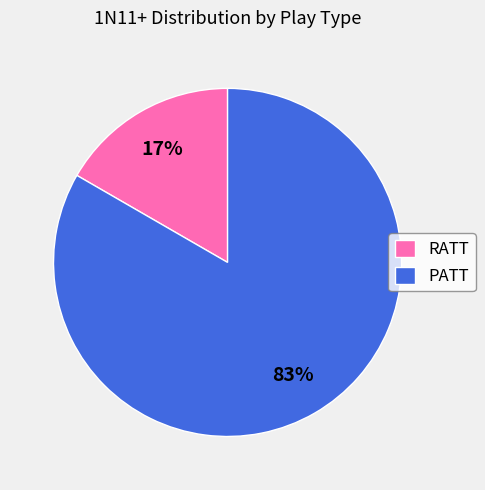

Rank the categories by value from highest to lowest.

PATT, RATT